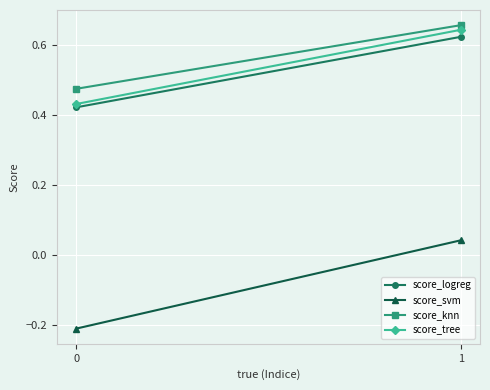

True or false: score_svm has a value of 0.0 at 1.

True